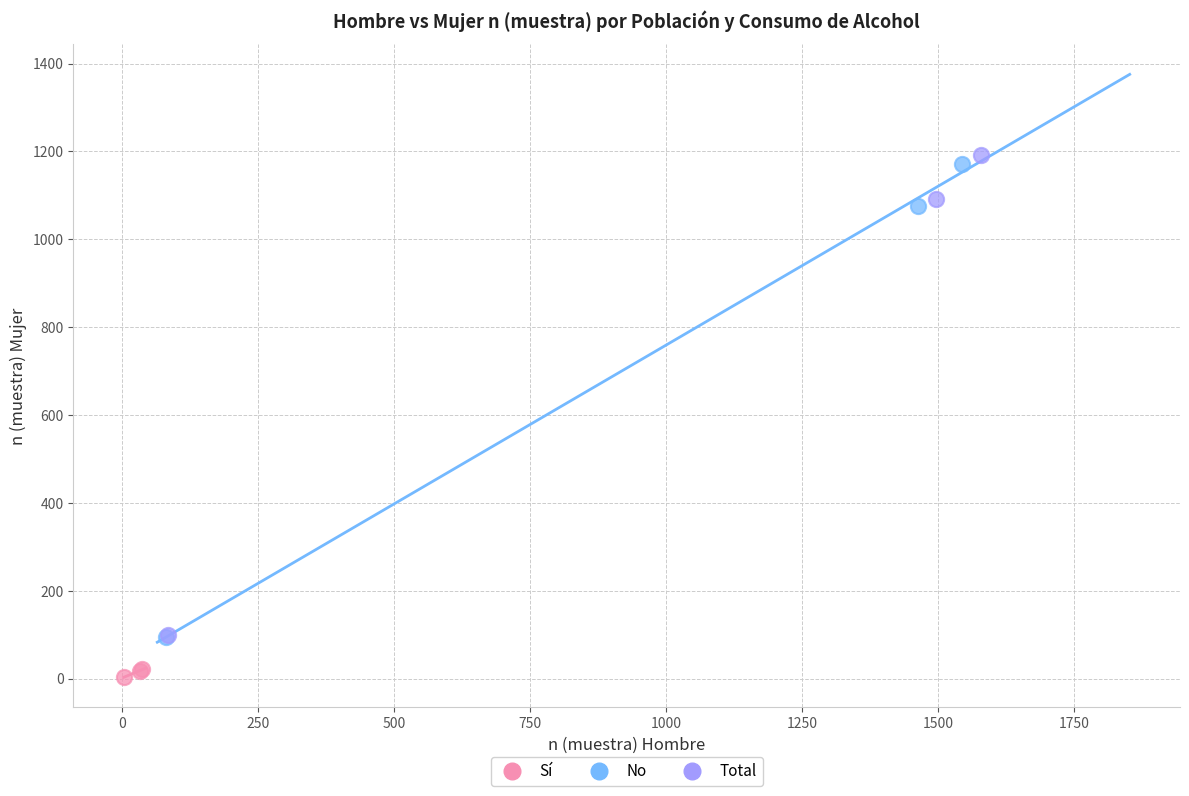

Which series contains the lowest Y value?

Sí